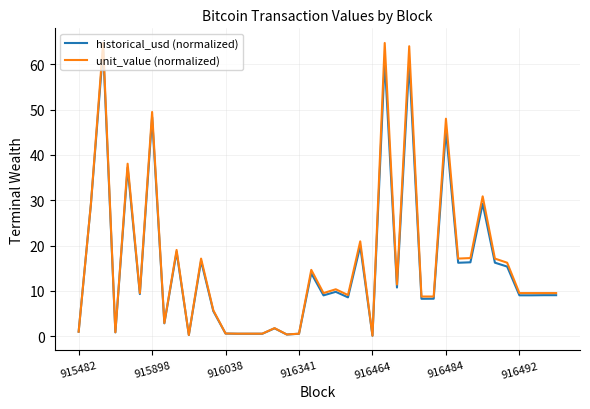

What is the maximum value shown in the chart?

64.7